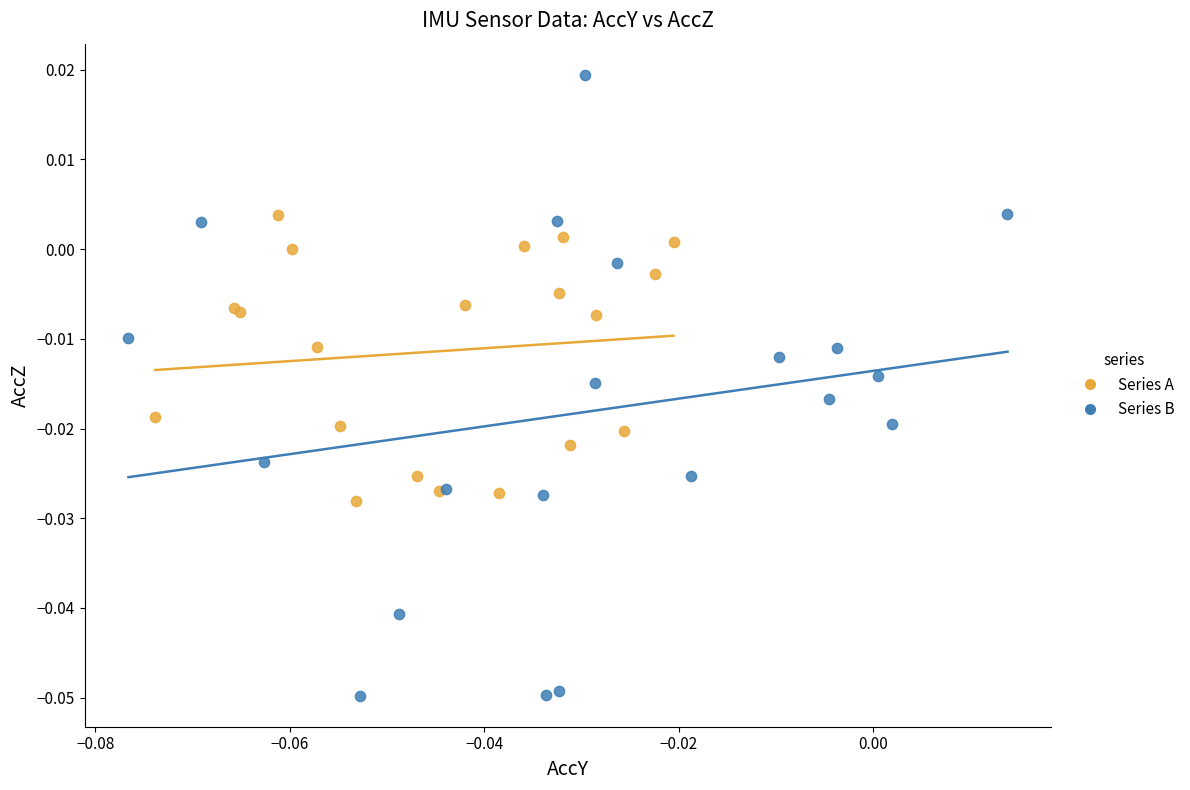

Which series contains the highest Y value?

Series B